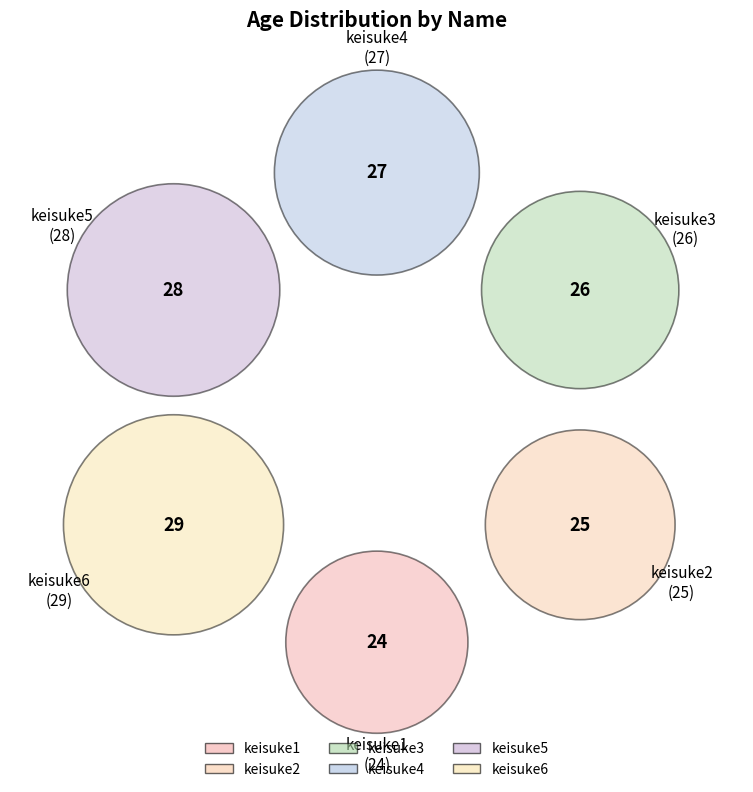

Is there any slice that represents more than half of the pie?

No